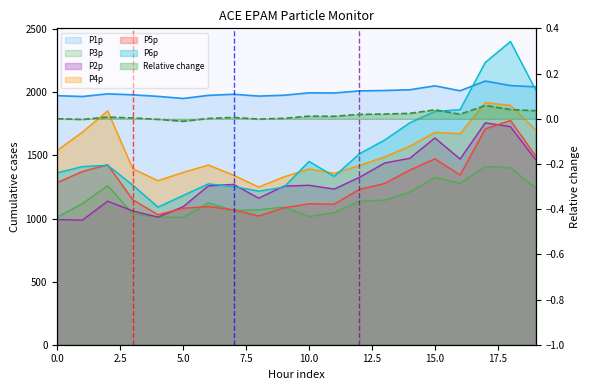

What is the value of the P3p point at the 11th from the left?

1016.9